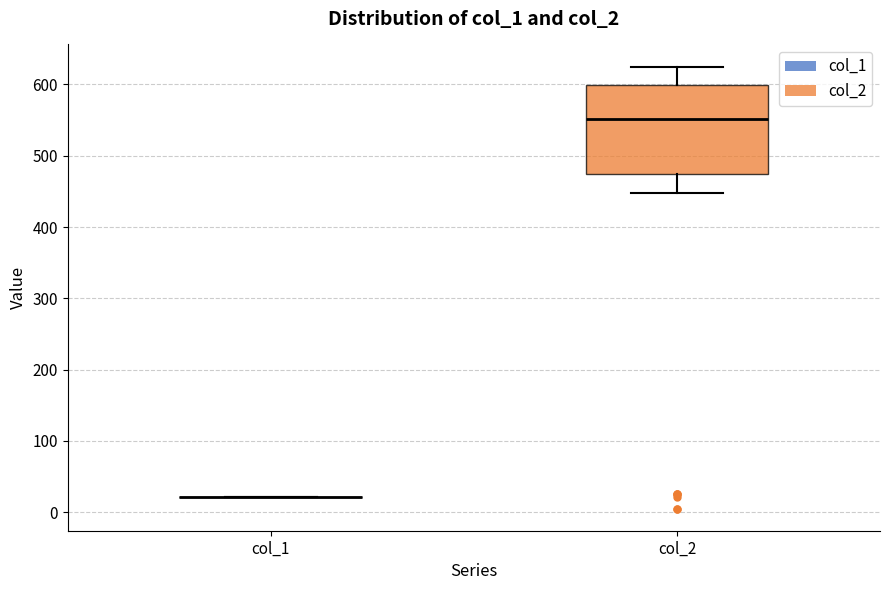

Reading left to right, read every box against the y-axis: the position of its median line, the range the box covers, and the ends of its whiskers. The values are not printed on the chart, so give them approximately, as read against the axis.

col_1: box collapsed to a line at 20, whiskers 20 to 20
col_2: median 550, box 470 to 600, whiskers 450 to 630